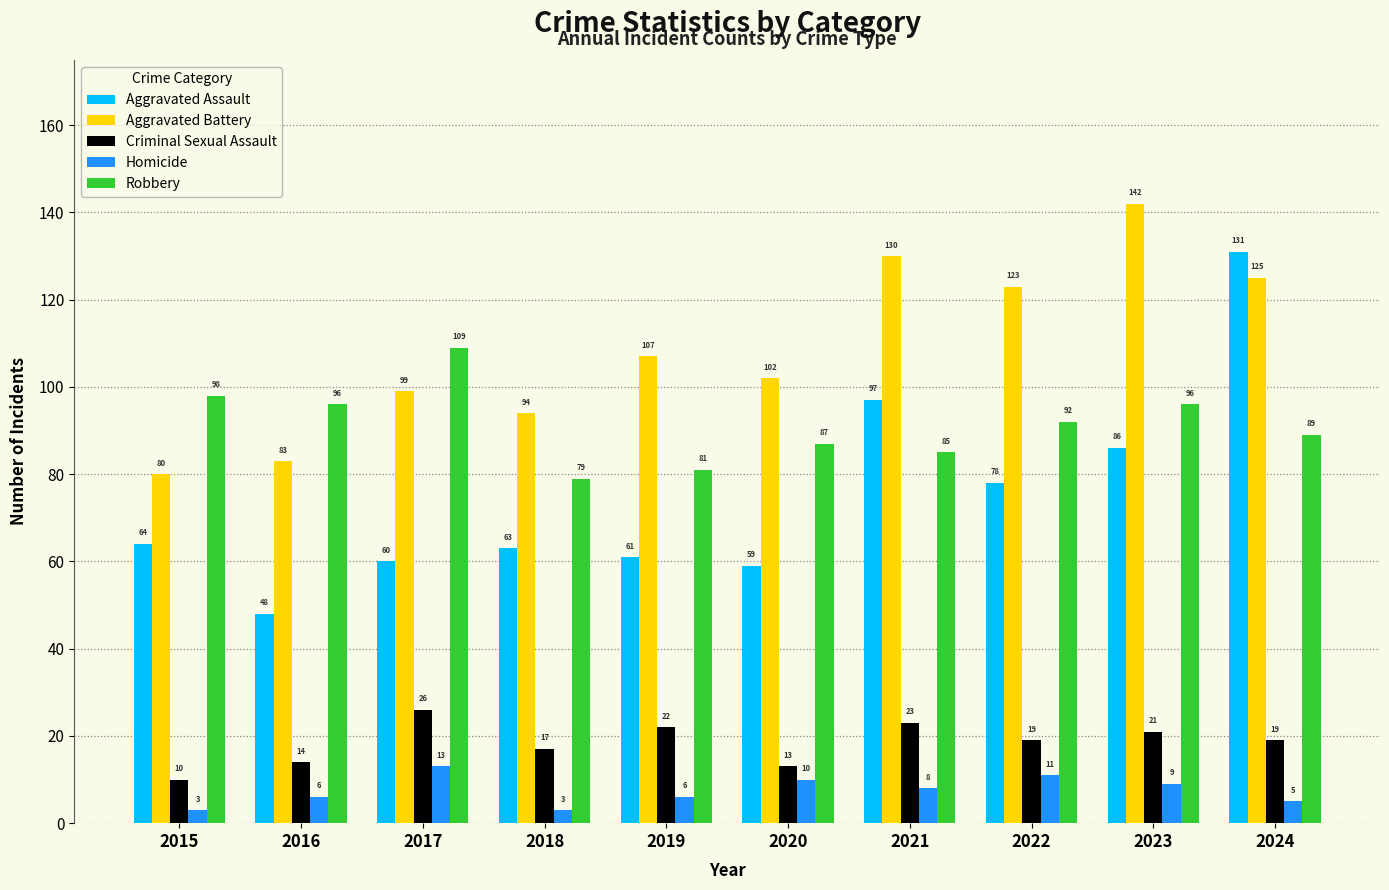

What is the highest value of the Criminal Sexual Assault series?

26